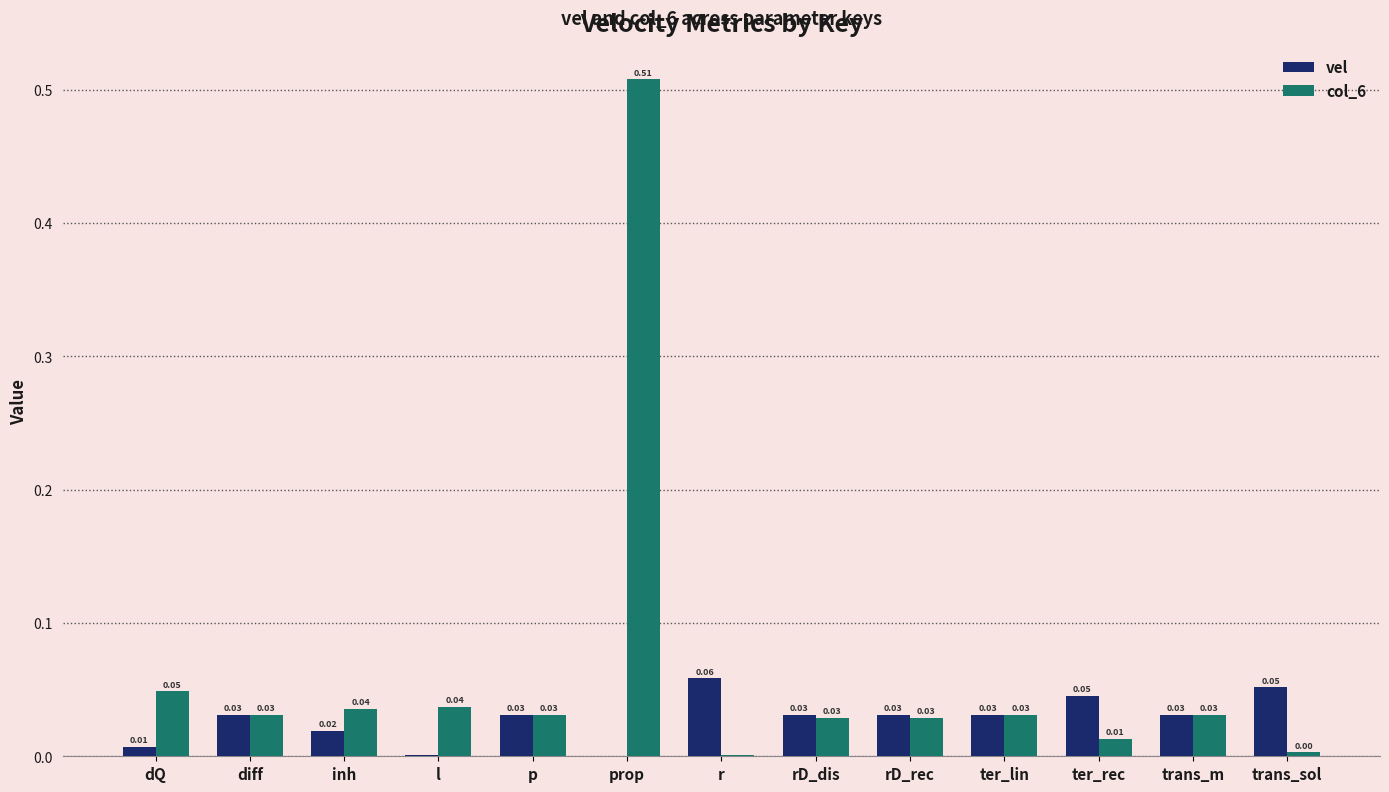

Which series has the largest total across all categories?

col_6